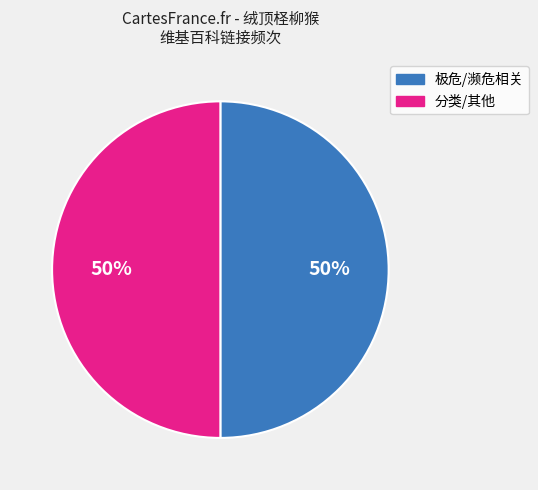

To the nearest percent, what is the average slice percentage?

50%